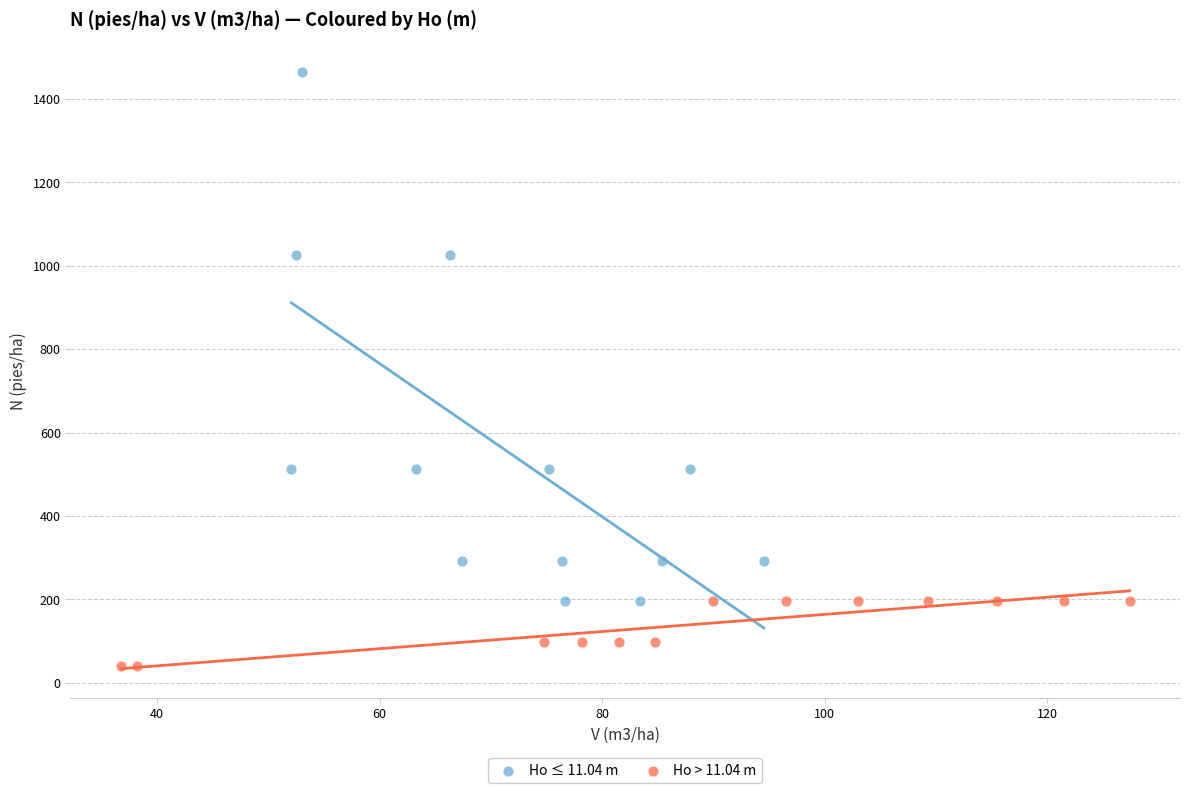

Which series reaches the maximum Y coordinate?

Ho ≤ 11.04 m